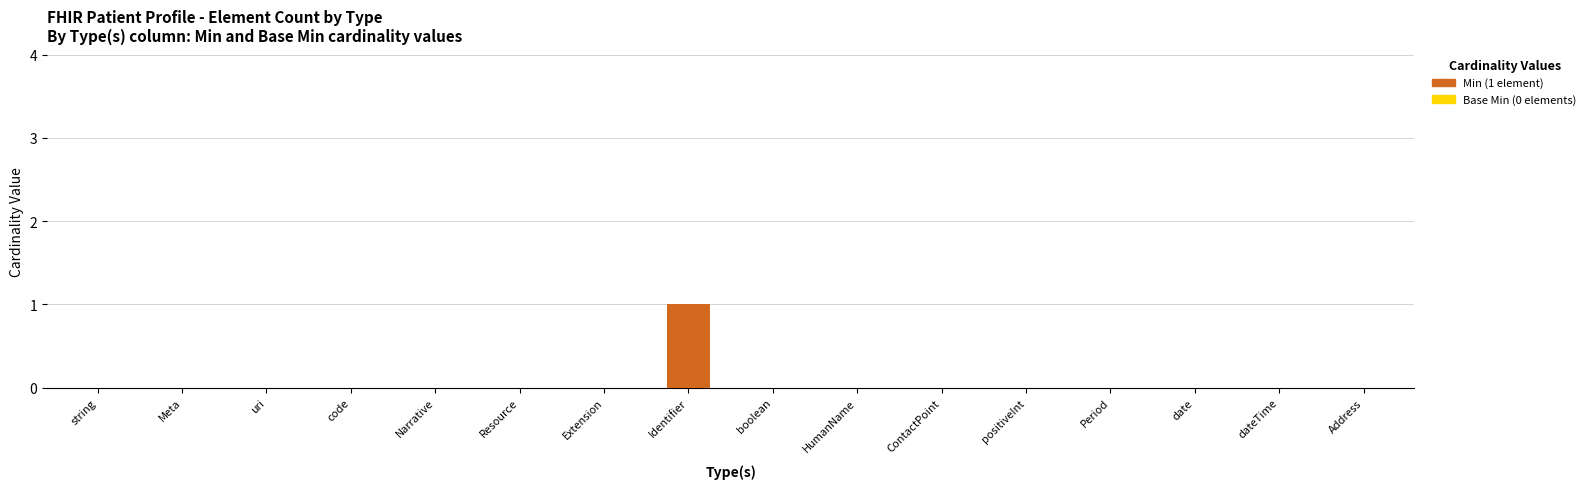

Reading right to left, what are all the values shown in this chart?

Address=0	dateTime=0	date=0	Period=0	positiveInt=0	ContactPoint=0	HumanName=0	boolean=0	Identifier=1	Extension=0	Resource=0	Narrative=0	code=0	uri=0	Meta=0	string=0